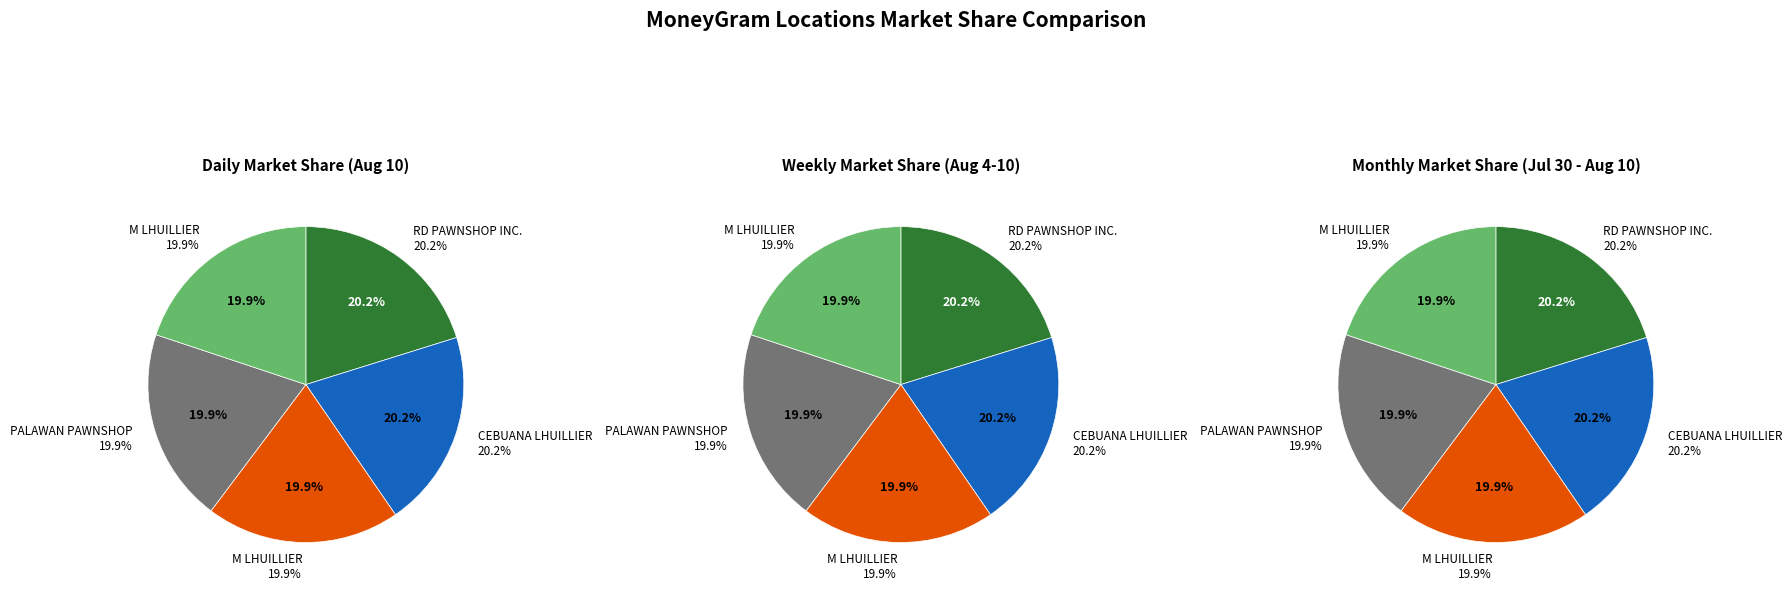

What percentage is the PALAWAN PAWNSHOP slice, to the nearest percent?

20%